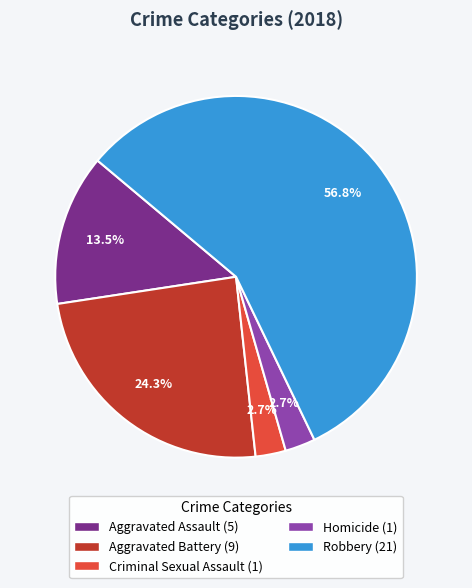

To the nearest percent, what is the average slice percentage?

20%